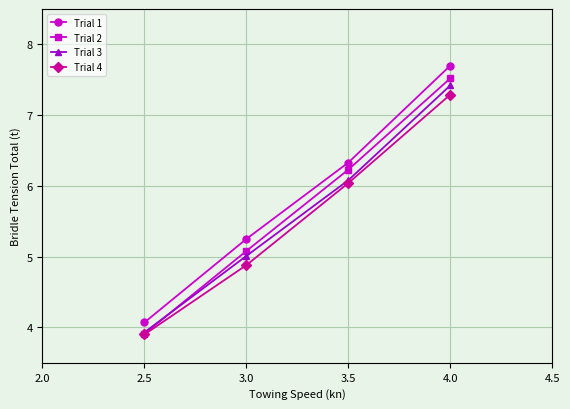

What is the minimum value shown in the chart?

3.9